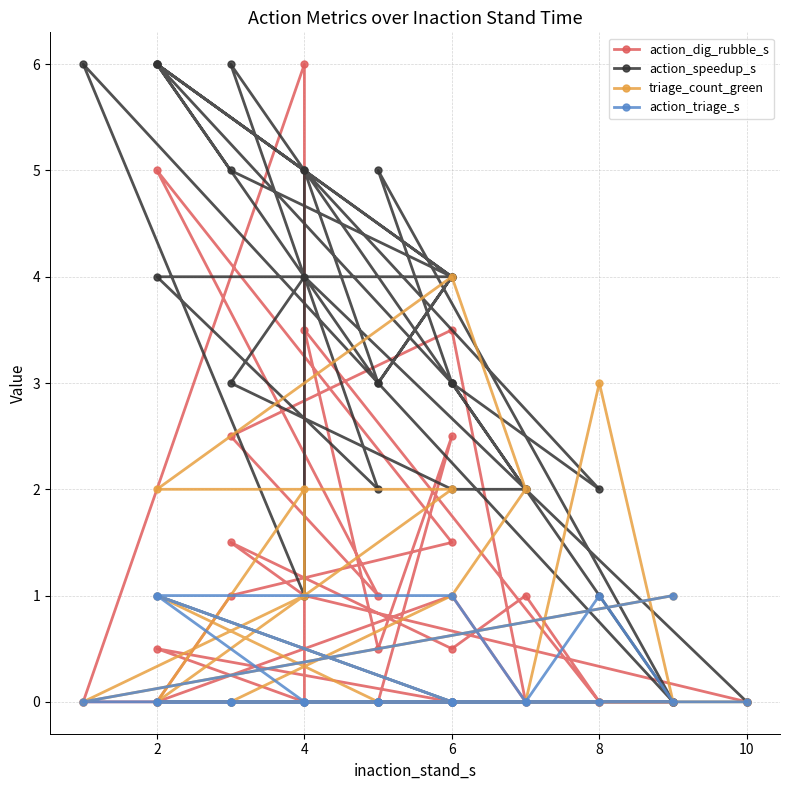

How many data points does each series have?

30